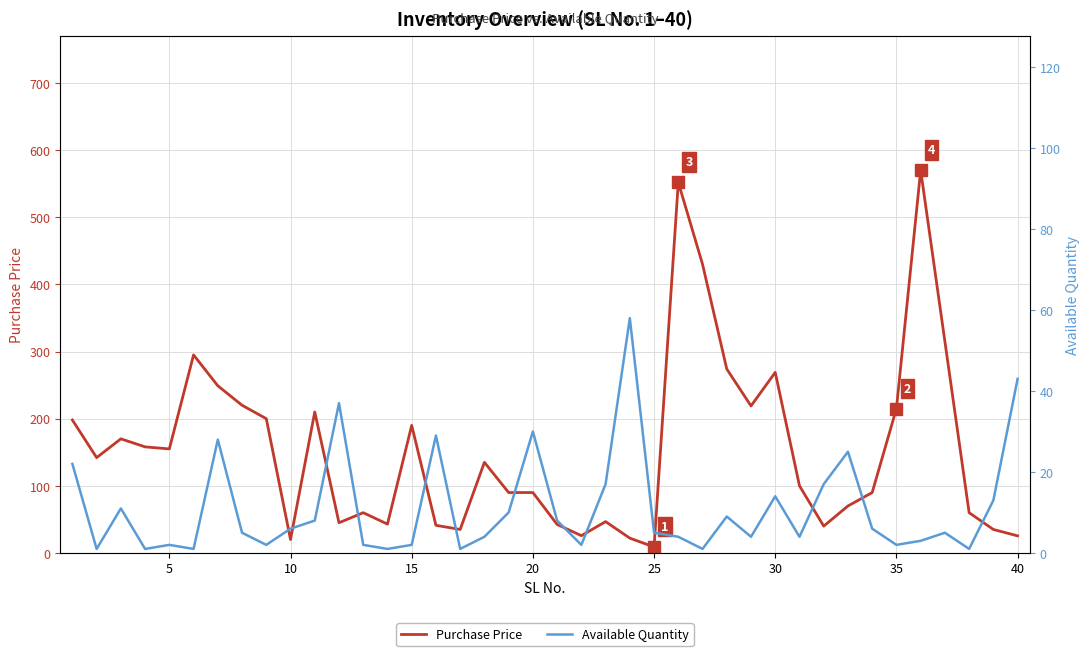

What value does the Available Quantity series have at 5?

1.0